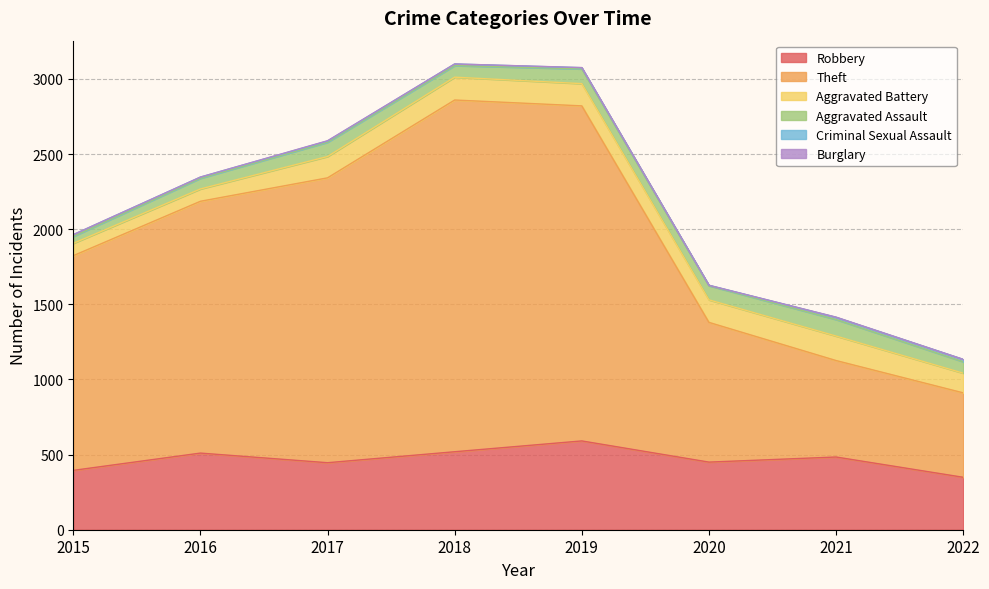

What is the difference between the Criminal Sexual Assault values at 2018 and 2022?

5